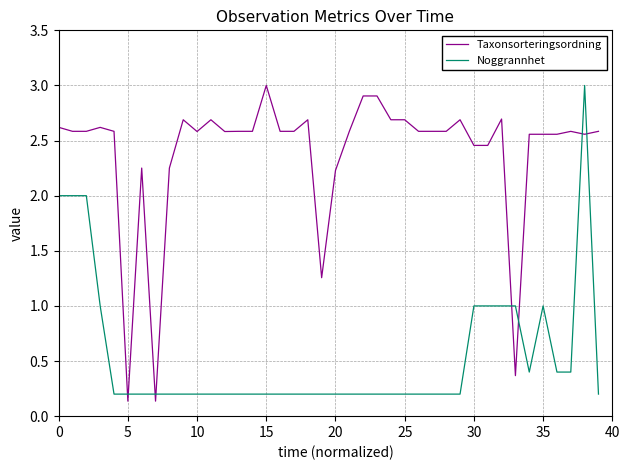

What is the difference between the maximum and minimum values in the Noggrannhet series?

2.8